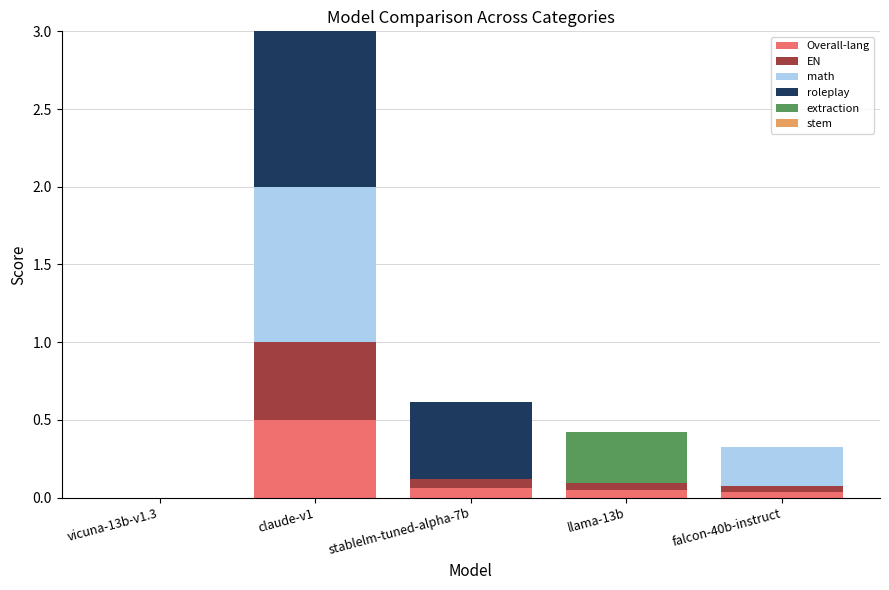

What is the sum of all Overall-lang values?

0.6